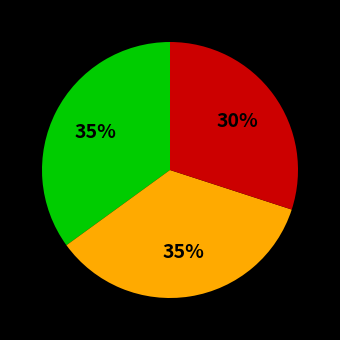

To the nearest percent, what is the average slice percentage?

33%